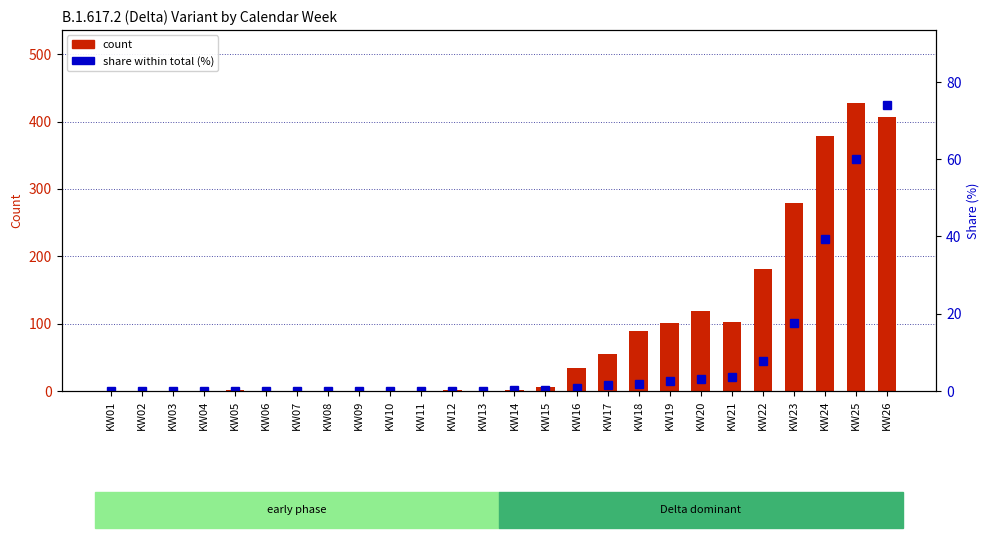

What is the average value of the share (%) series?

8.2